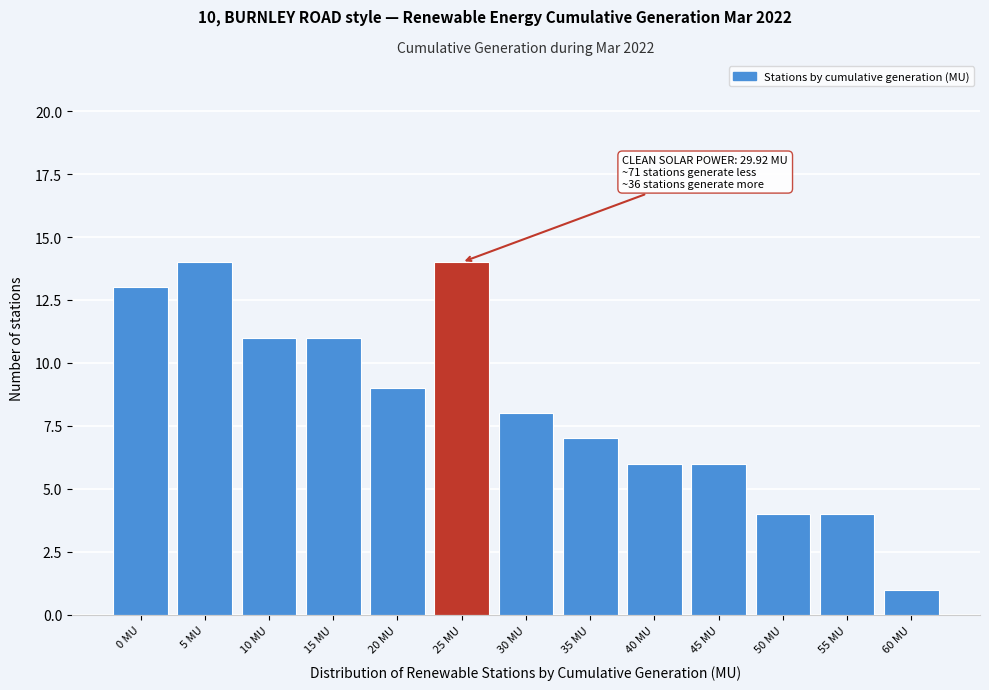

Reading right to left, extract all data points from this chart.

1	4	4	6	6	7	8	14	9	11	11	14	13